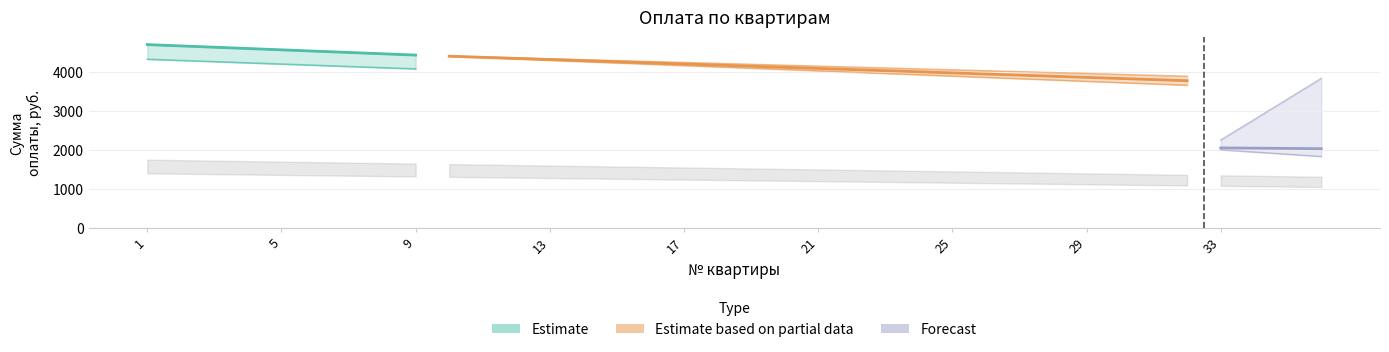

What is the lowest value of the Итого series?

2031.4